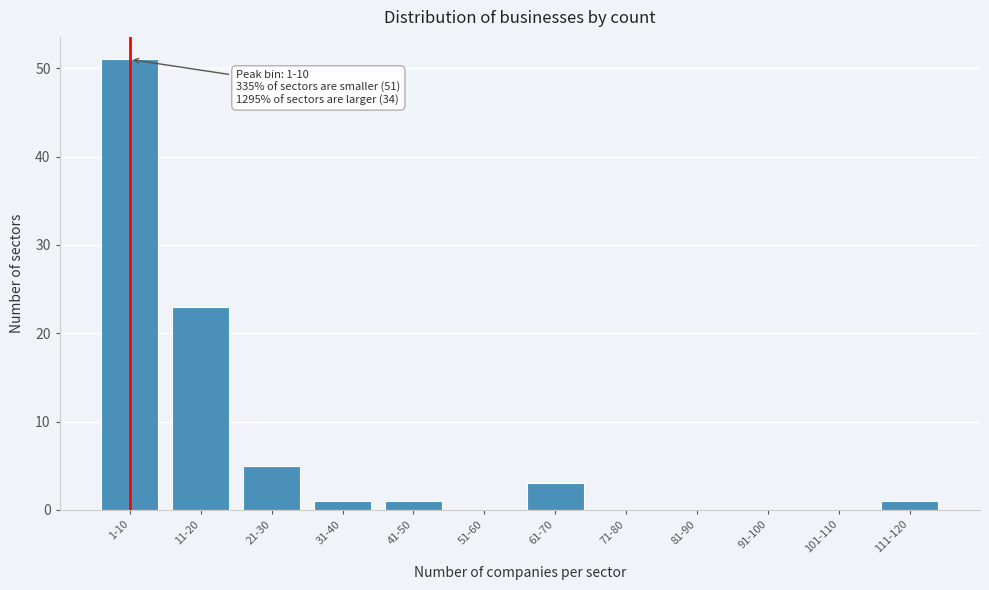

Reading right to left, extract all data points from this chart.

111-120=1	101-110=0	91-100=0	81-90=0	71-80=0	61-70=3	51-60=0	41-50=1	31-40=1	21-30=5	11-20=23	1-10=51